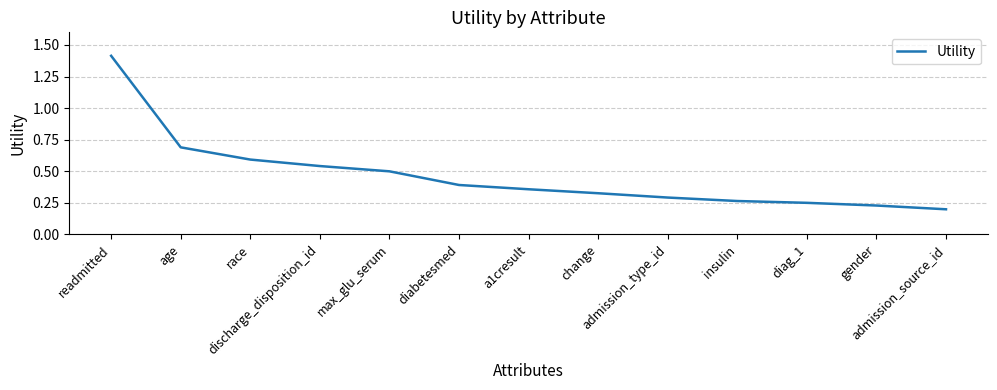

How many series are shown in this chart?

1